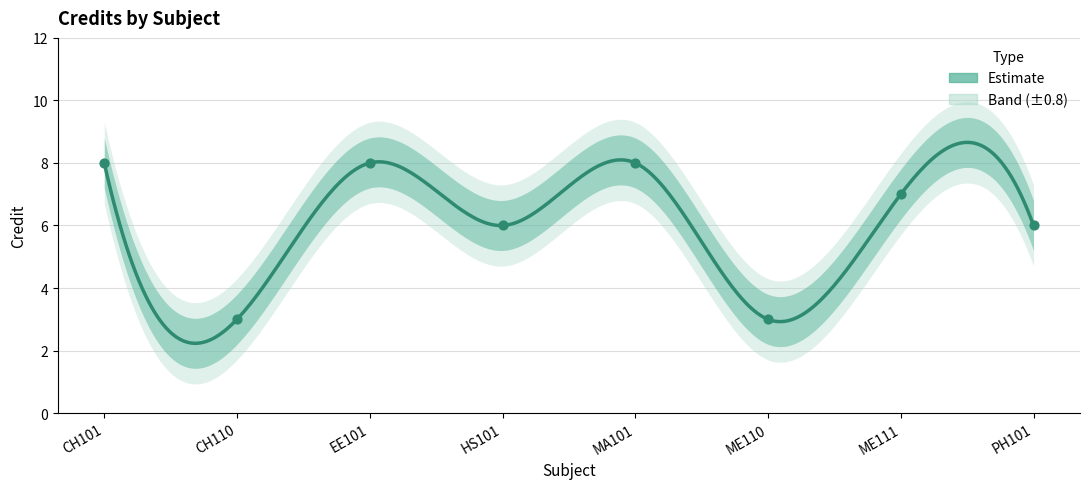

What is the ratio of the value at CH110 to the value at MA101?

0.4